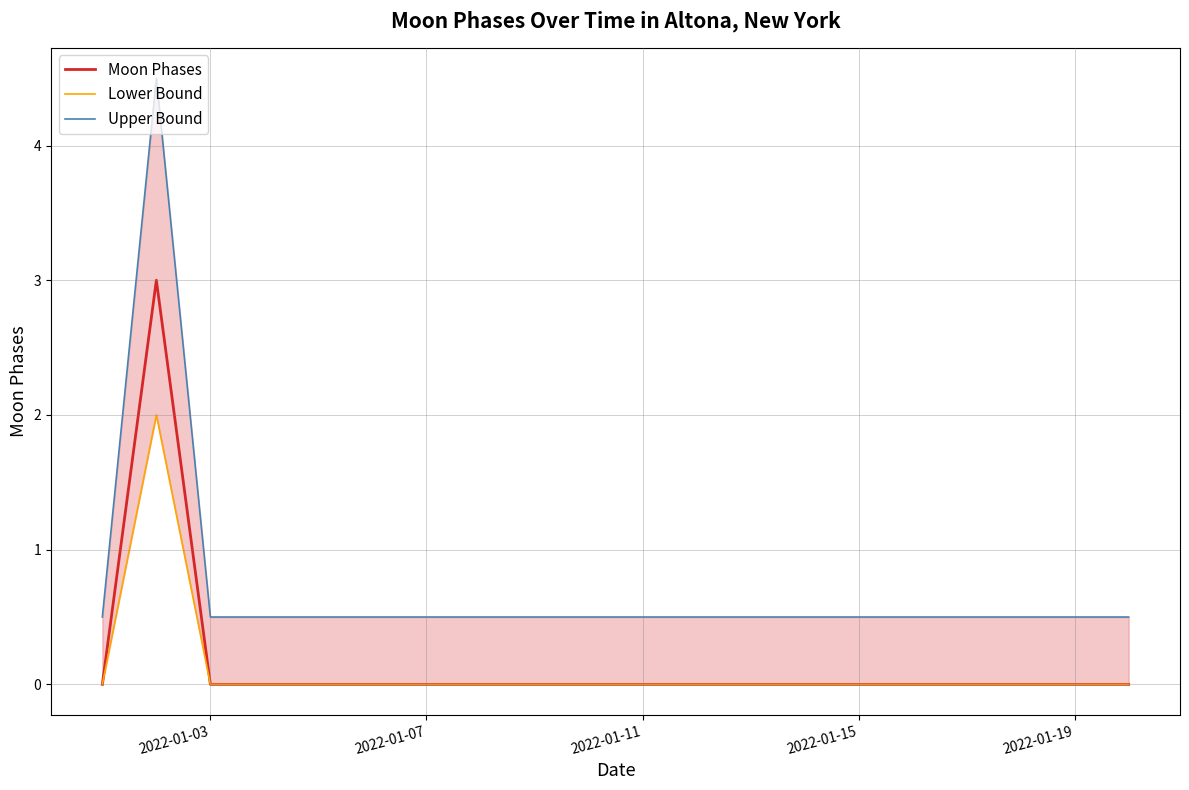

Is it true that Upper Bound equals 0.8 at 17?

False